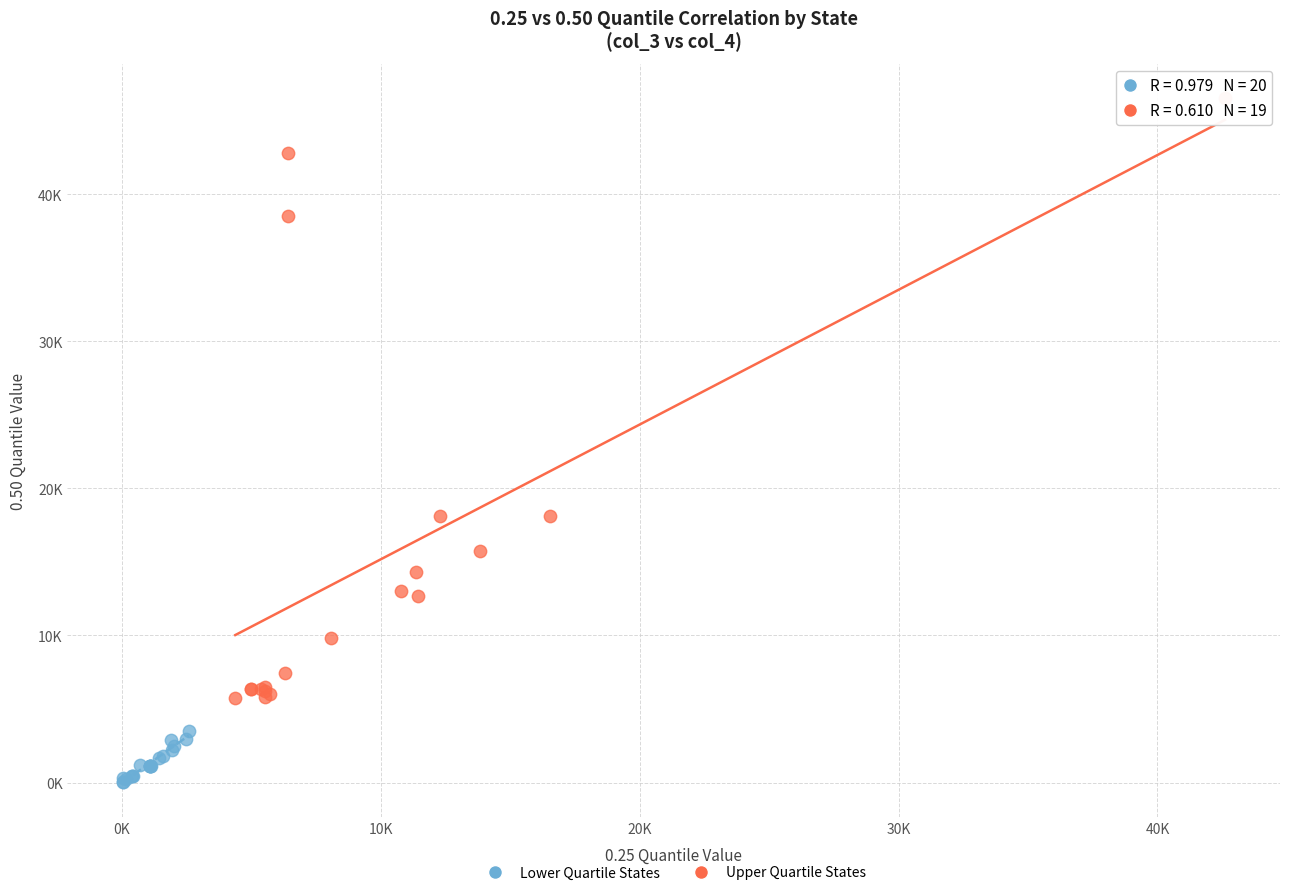

What are all the series names shown in the legend?

Lower Quartile States, Upper Quartile States